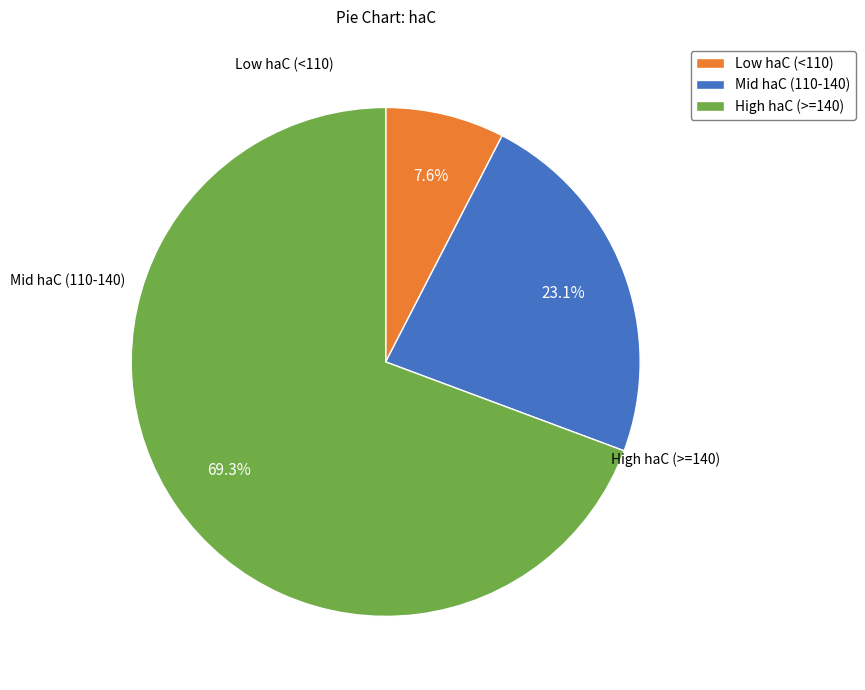

Which has a higher value, Mid haC (110-140) or Low haC (<110)?

Mid haC (110-140)